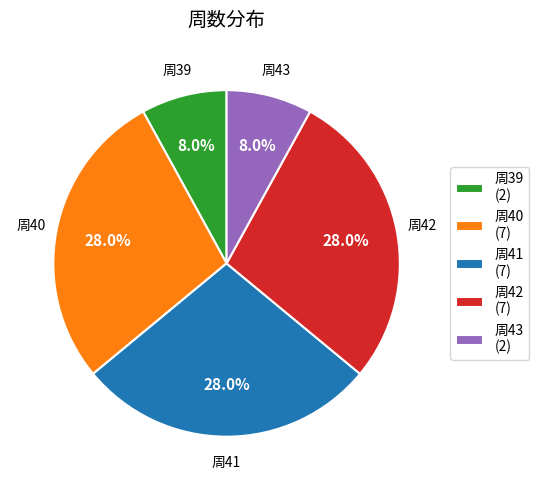

What is the ratio of the value at 周43 (2) to the value at 周39 (2)?

1.0